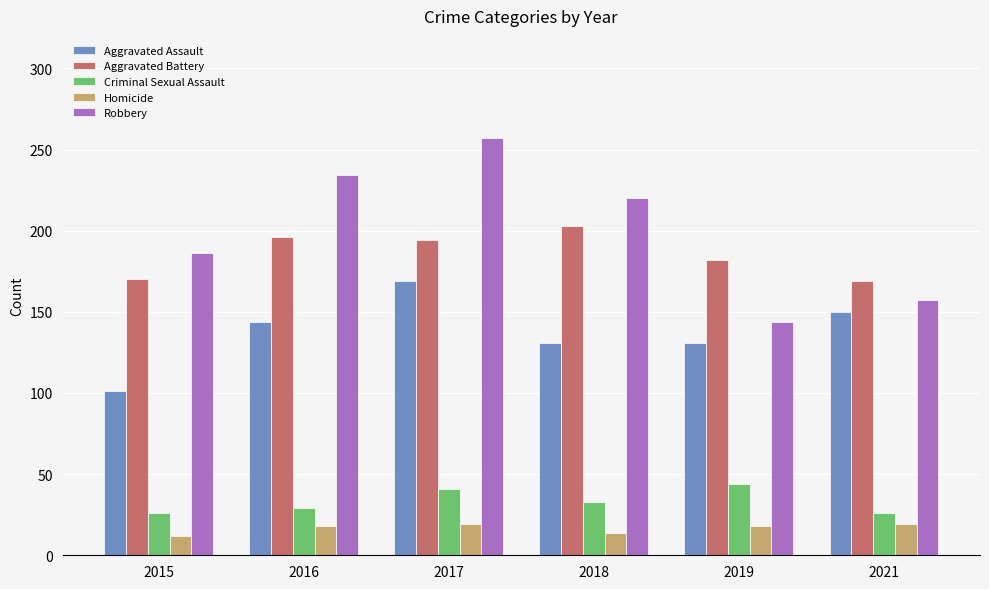

What is the sum of the Aggravated Battery values at 2018 and 2017?

397